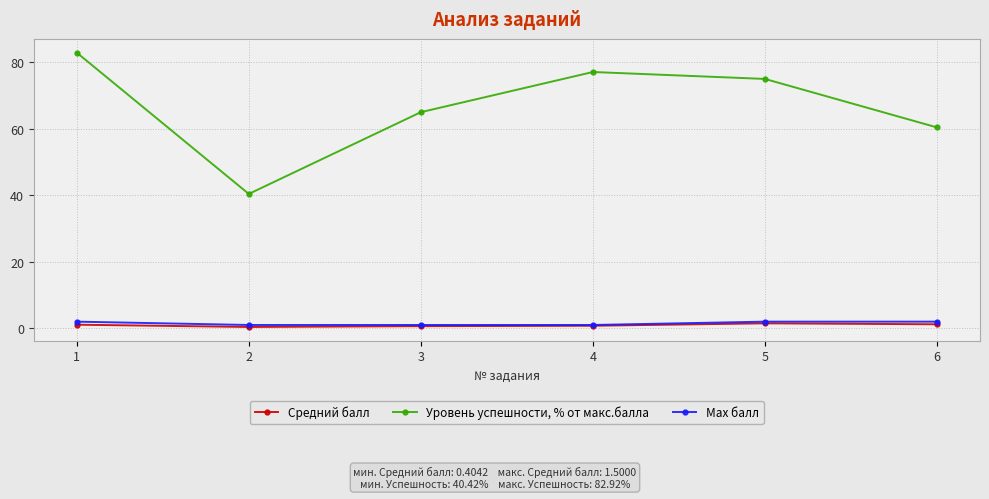

What is the difference between the Max балл values at 3 and 6?

1.0